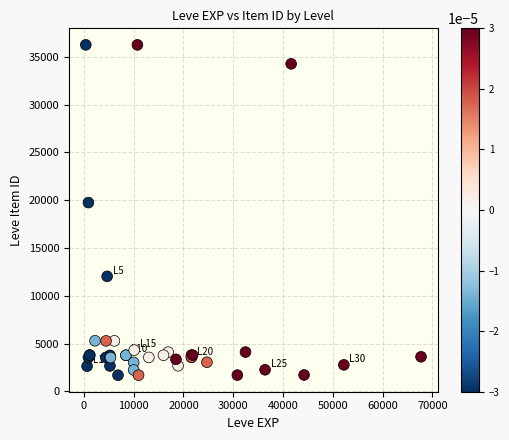

What Y value in the scatter plot is closest to 18967?

19744